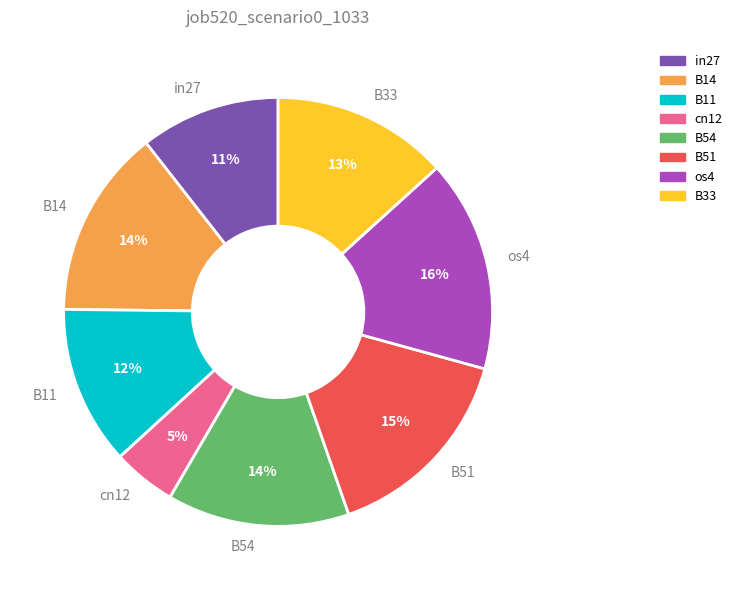

Which slice is the largest?

os4